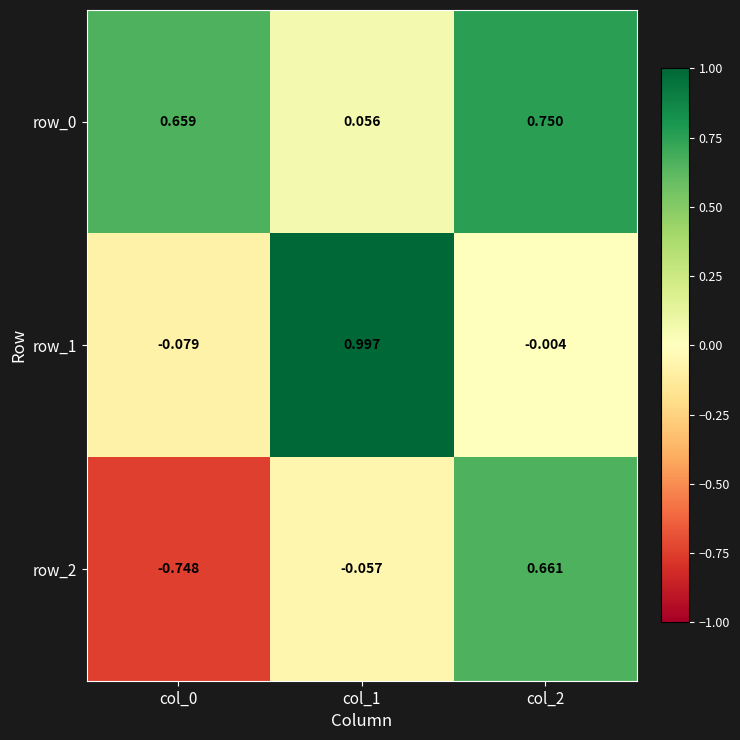

Is the value of row_0 at col_2 greater than the value of row_1 at col_1?

No